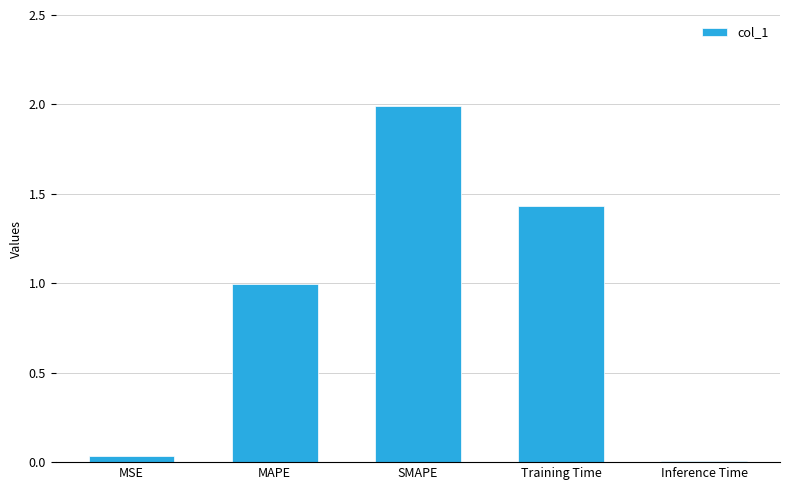

What is the maximum value shown in the chart?

2.0